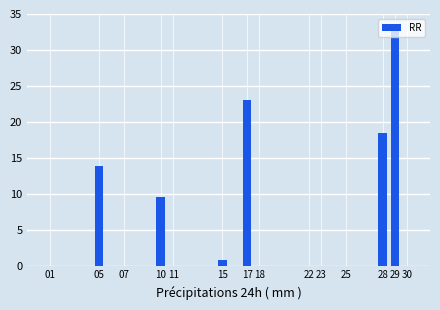

What is the maximum value shown in the chart?

33.5